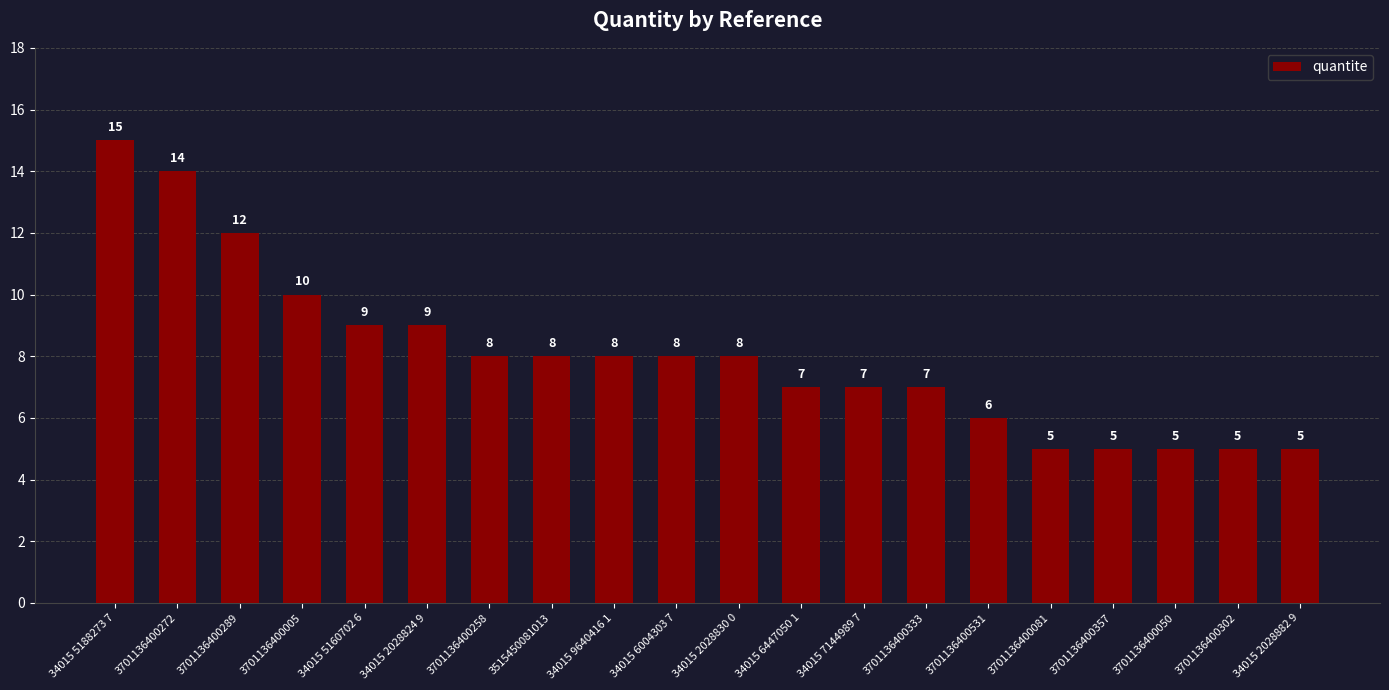

The value at 34015 2028882 9 is 7. True or false?

False